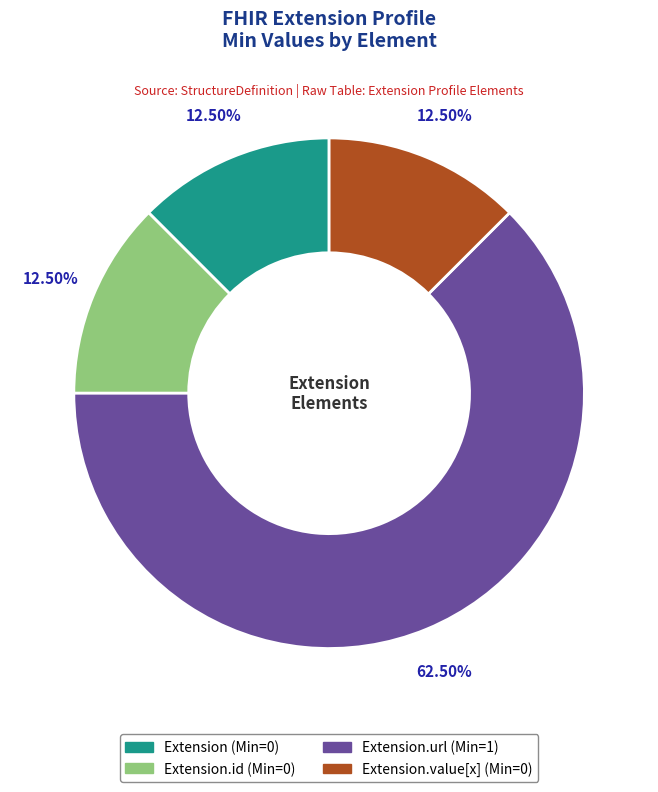

How many segments does this pie chart have?

4